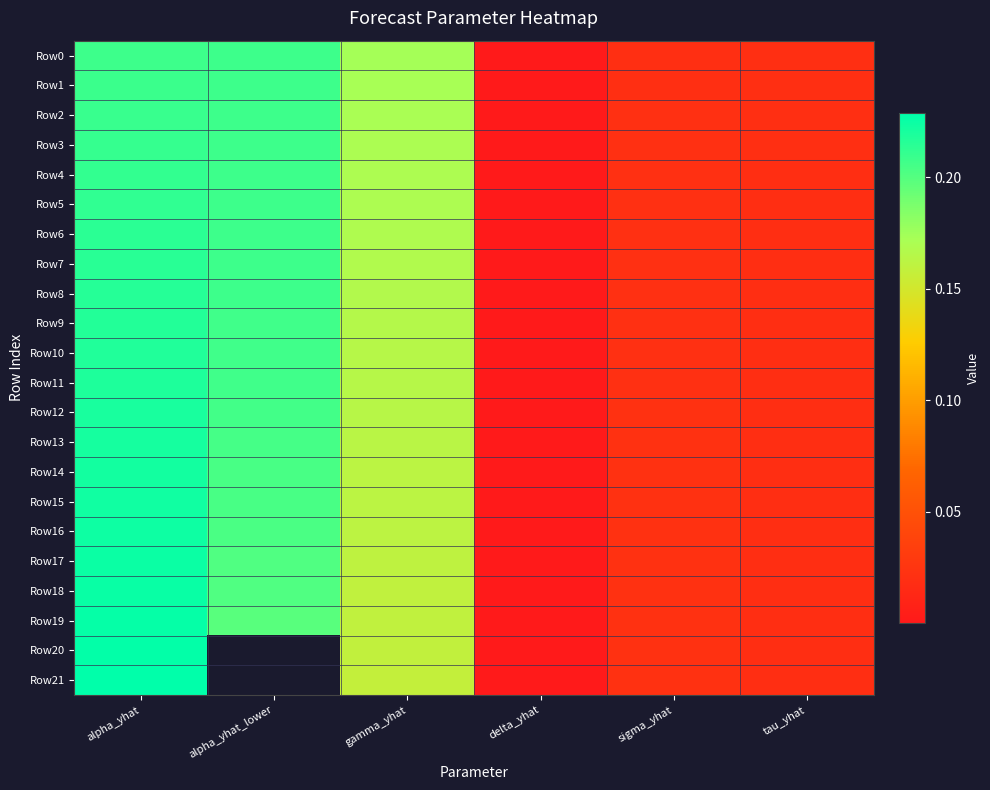

At which label does Row13 reach its minimum?

delta_yhat